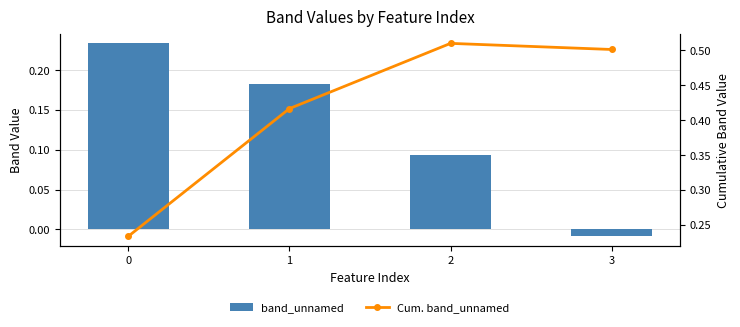

Is it true that band_unnamed equals 0.2 at 1?

True